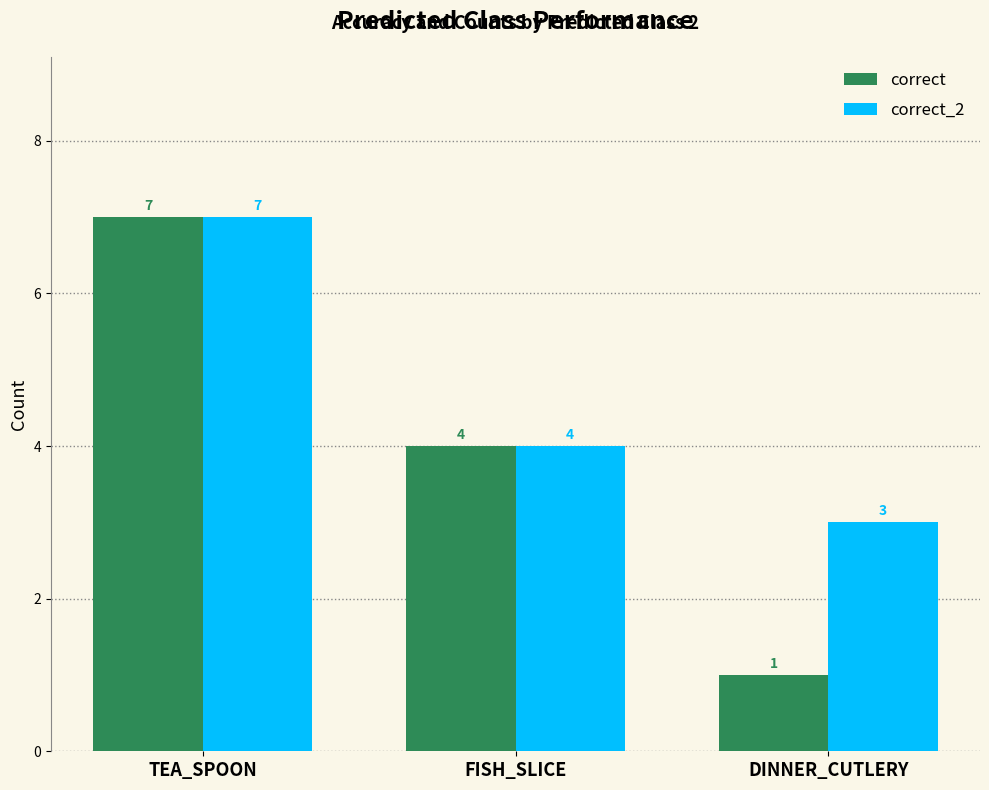

What is the difference between the maximum and minimum values in the correct series?

6